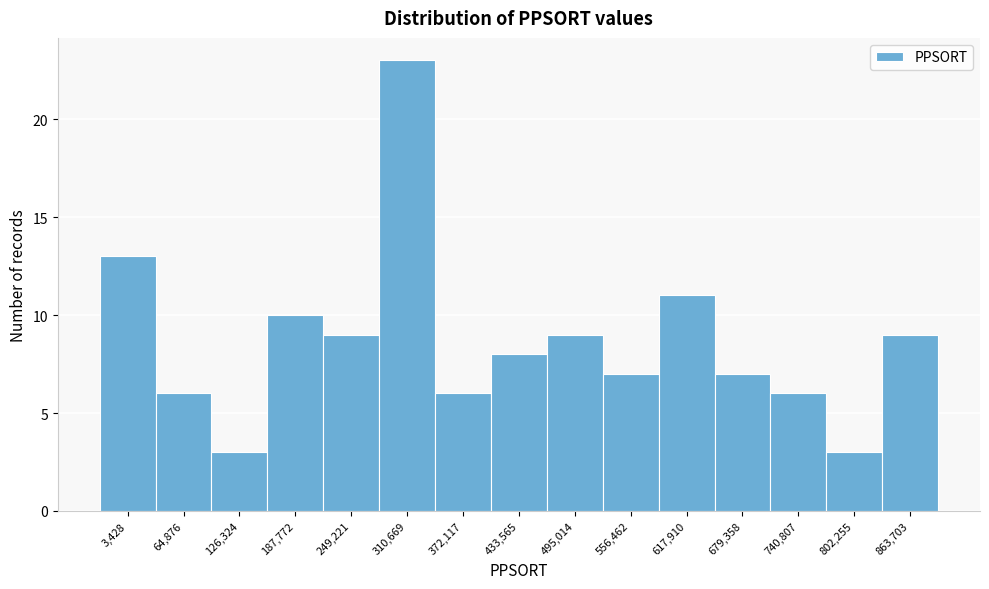

Reading left to right, transcribe all the data shown in this chart.

13	6	3	10	9	23	6	8	9	7	11	7	6	3	9